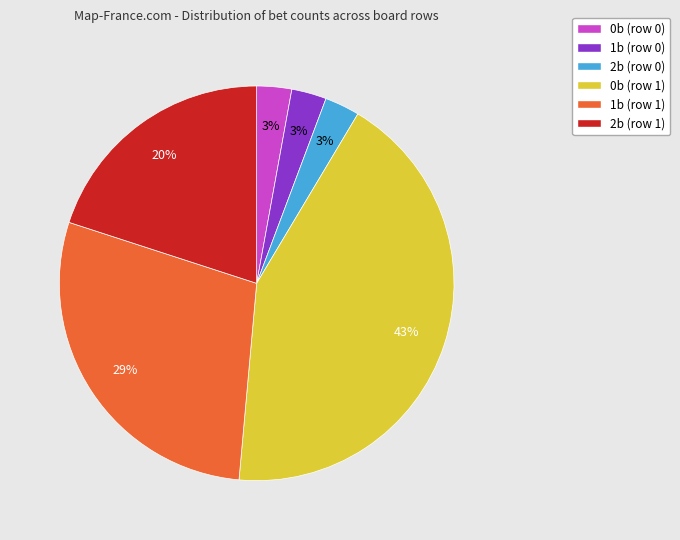

How many segments does this pie chart have?

6